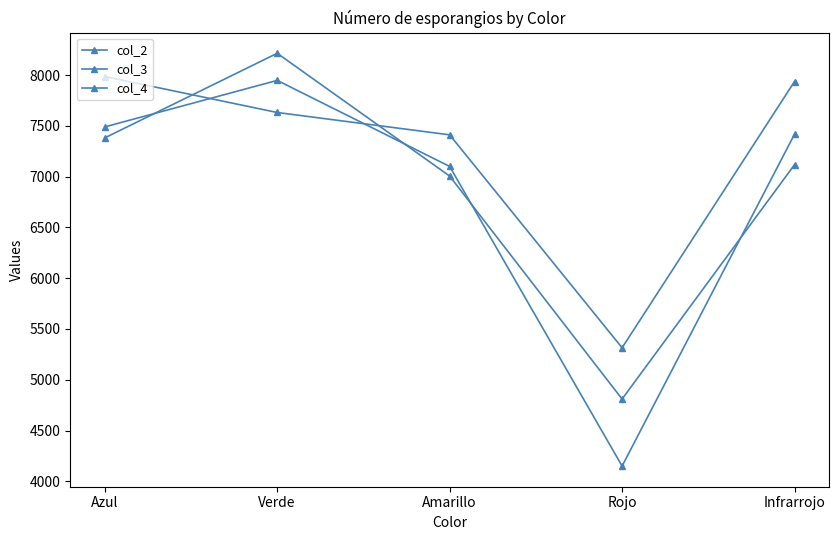

How many lines are shown in the chart?

3